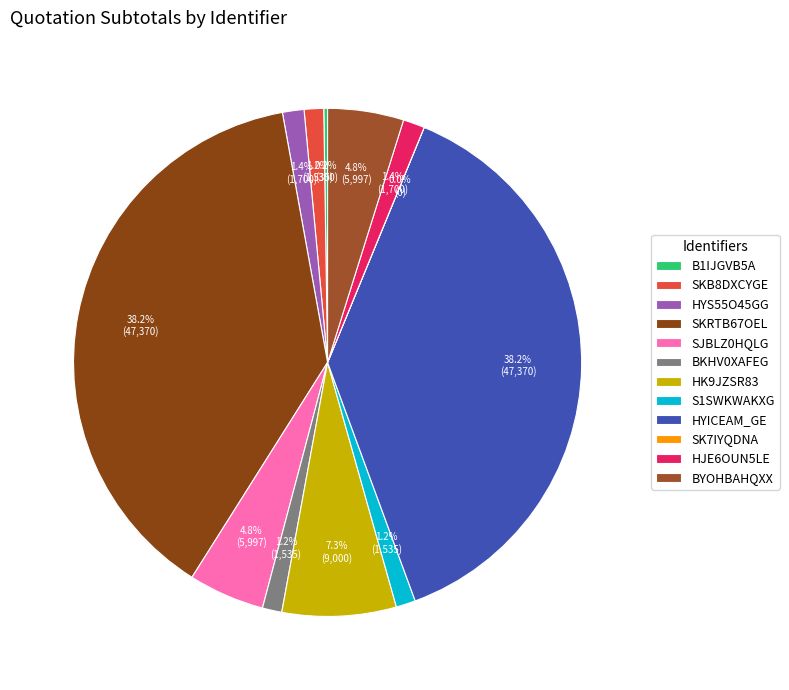

Does S1SWKWAKXG account for over 50% of the chart?

No